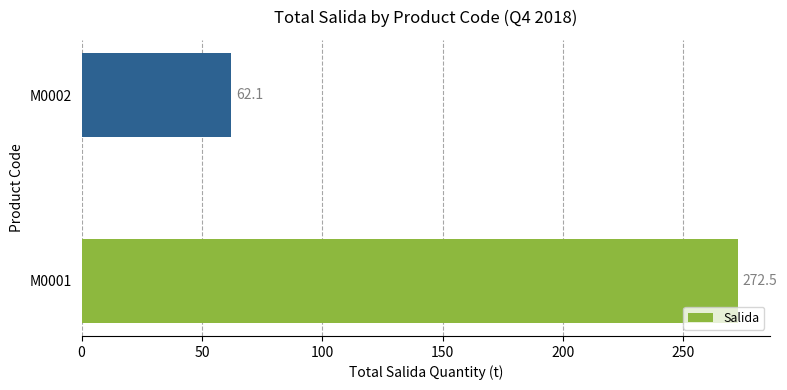

Which category has the lowest value across all series?

M0002